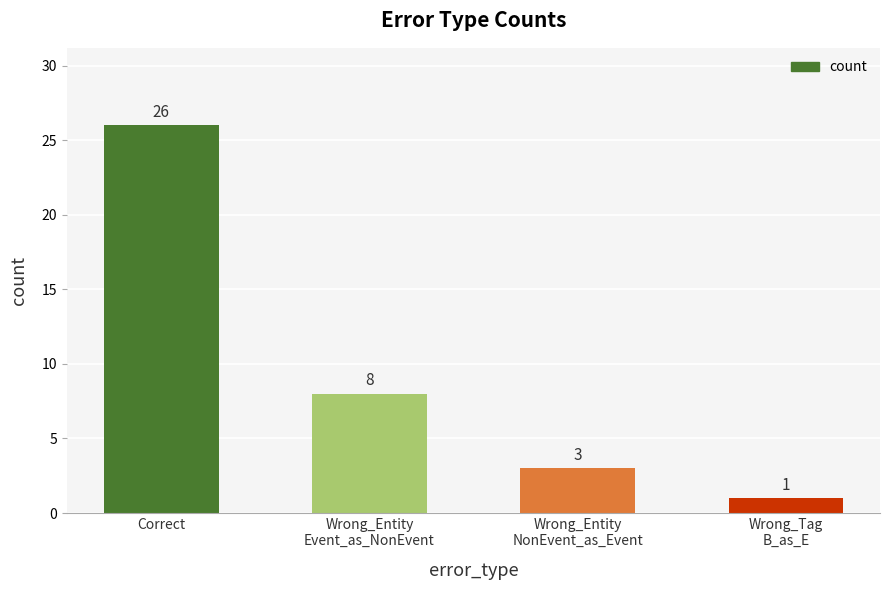

What is the label of the 4th bar from the right?

Correct